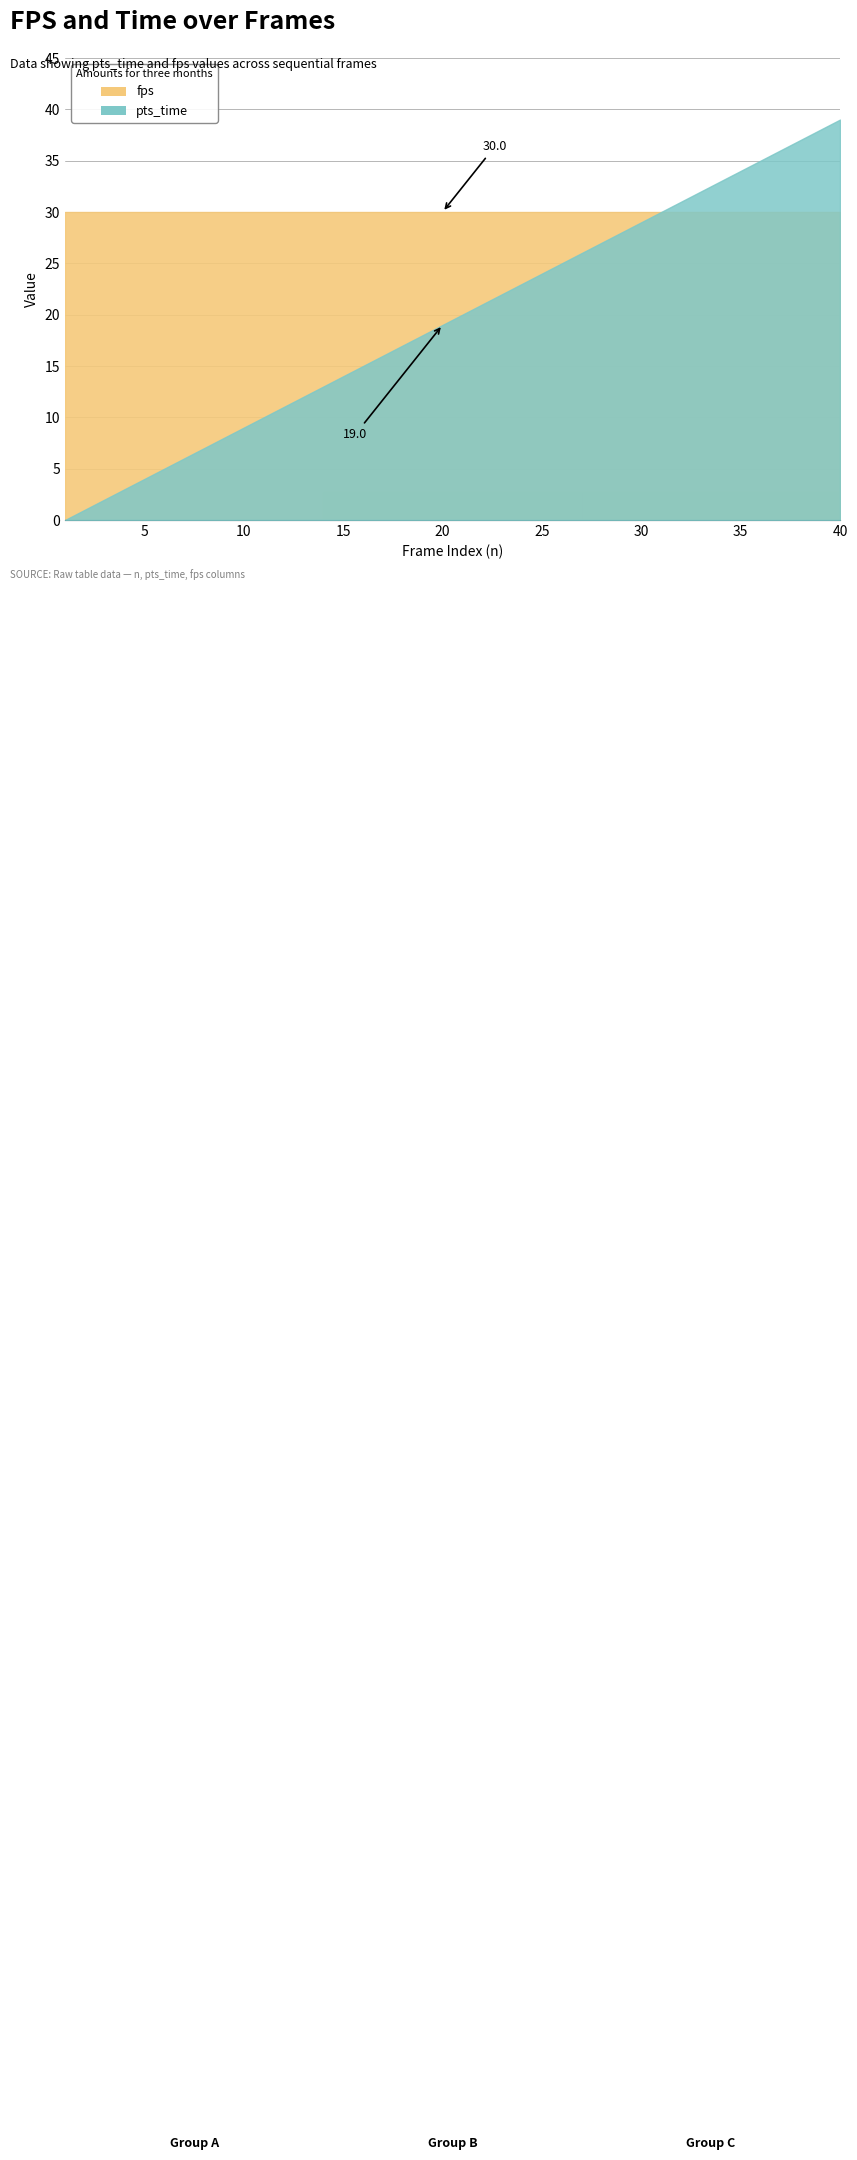

True or false: fps and pts_time cross at least once.

False